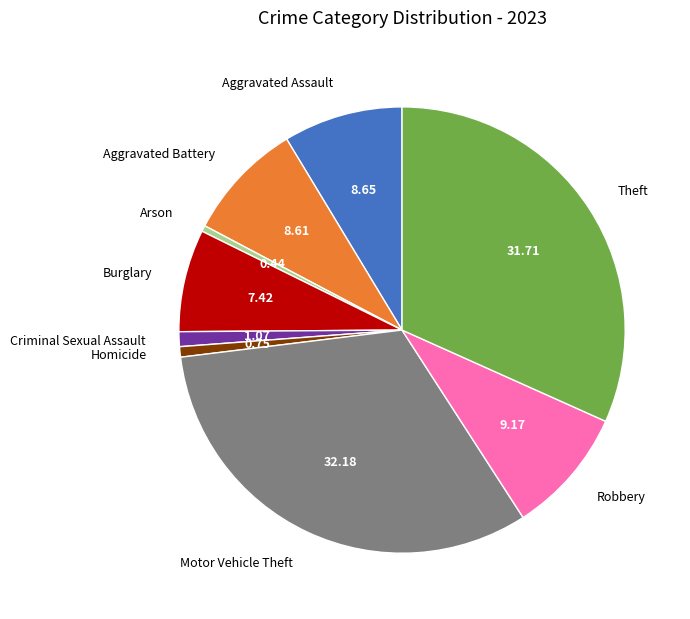

True or false: Aggravated Battery accounts for 14% of the total.

False